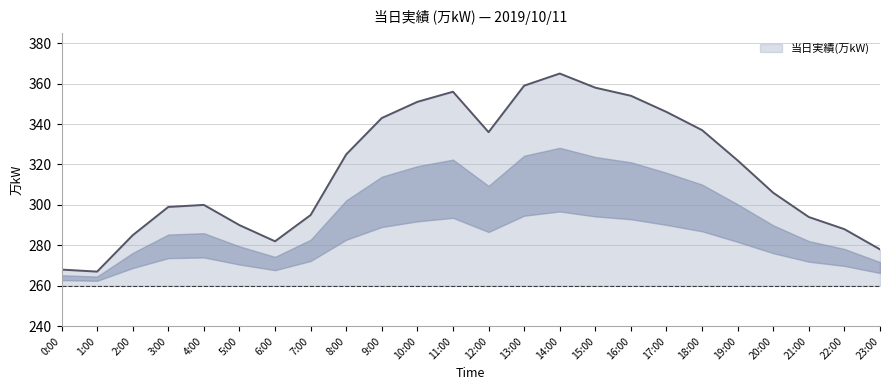

Reading left to right, list all the values displayed in this chart.

268	267	285	299	300	290	282	295	325	343	351	356	336	359	365	358	354	346	337	322	306	294	288	278